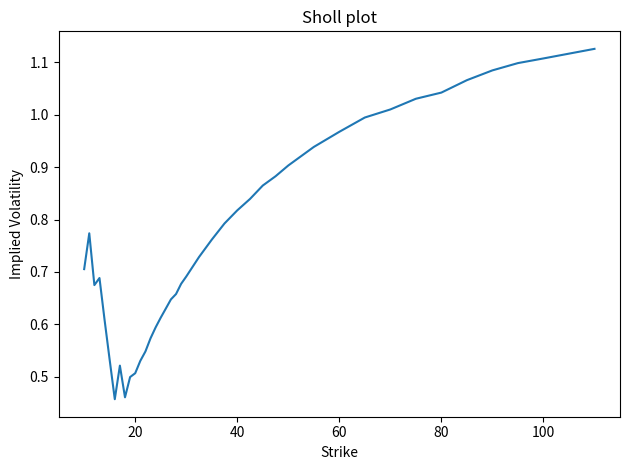

Does the chart have visible grid lines?

No